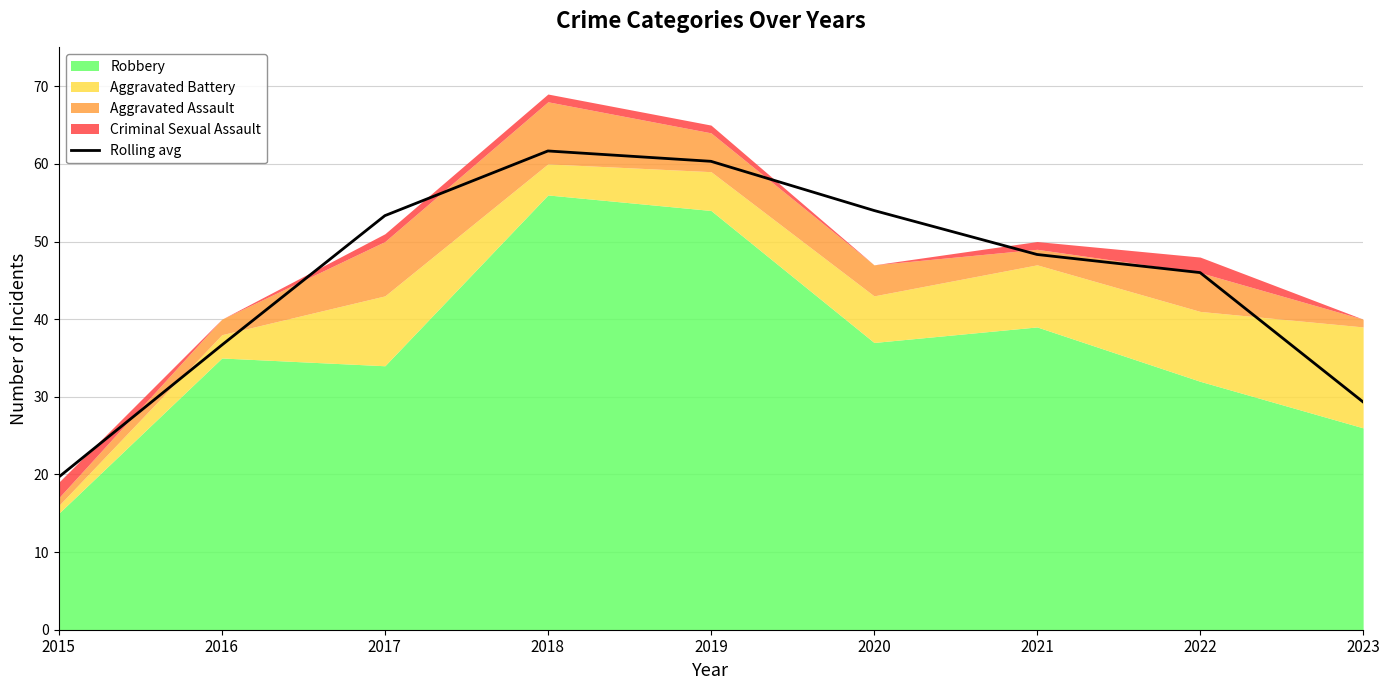

How many lines are shown in the chart?

1